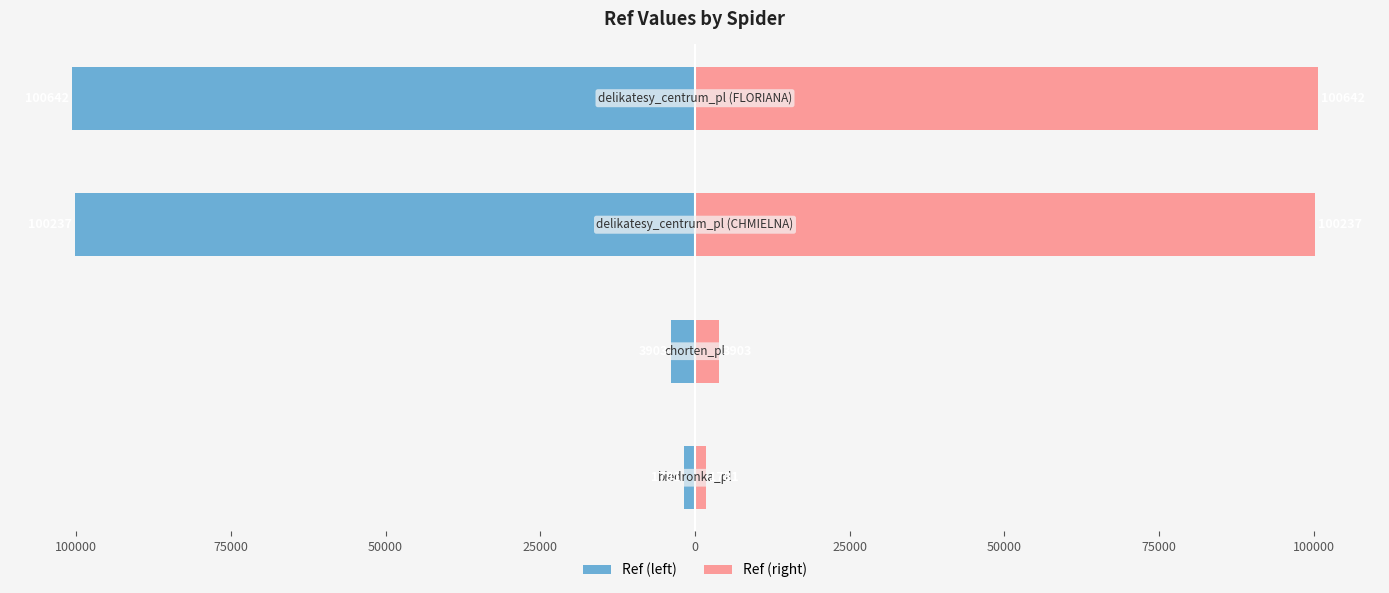

Which series has the widest spread of values?

Ref (left)